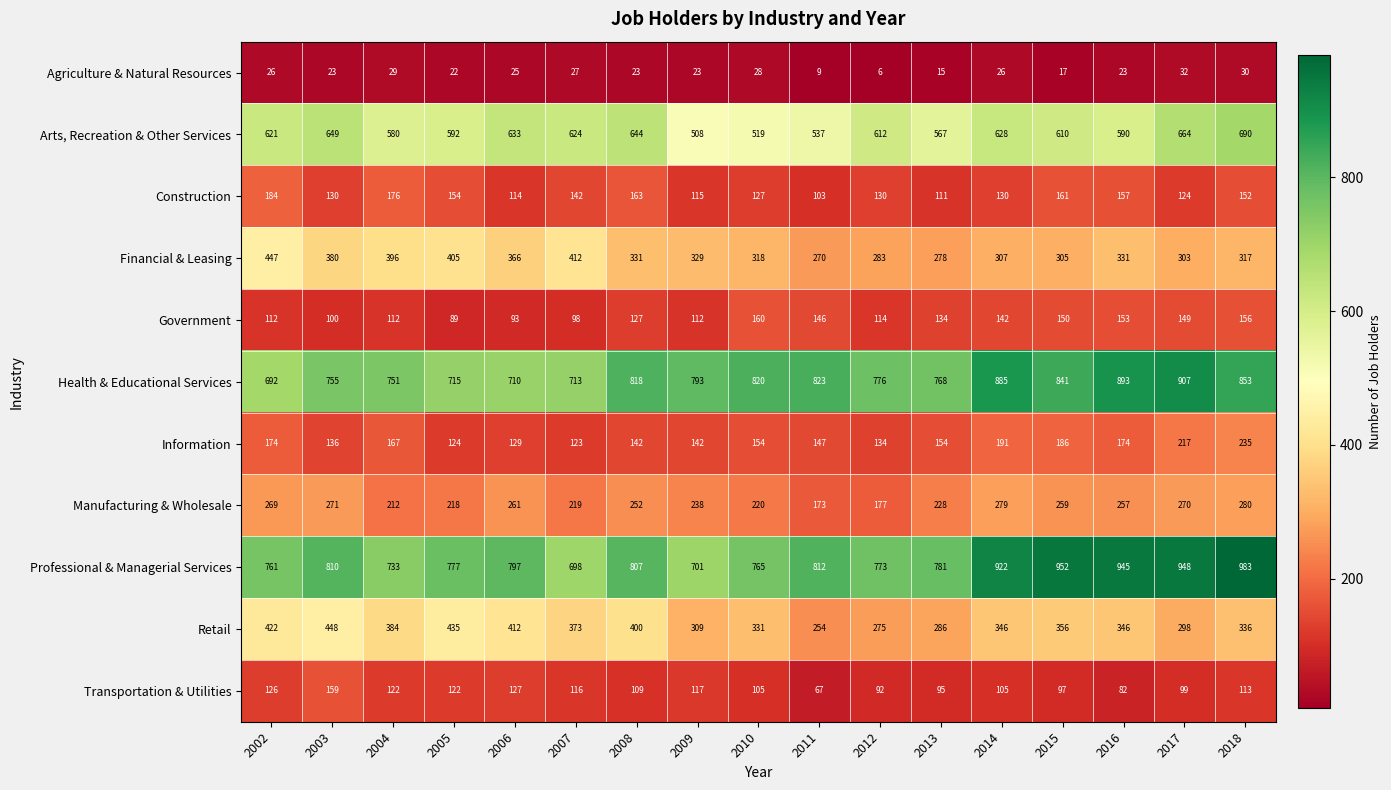

True or false: Financial & Leasing has a value of 278 at 2013.

True